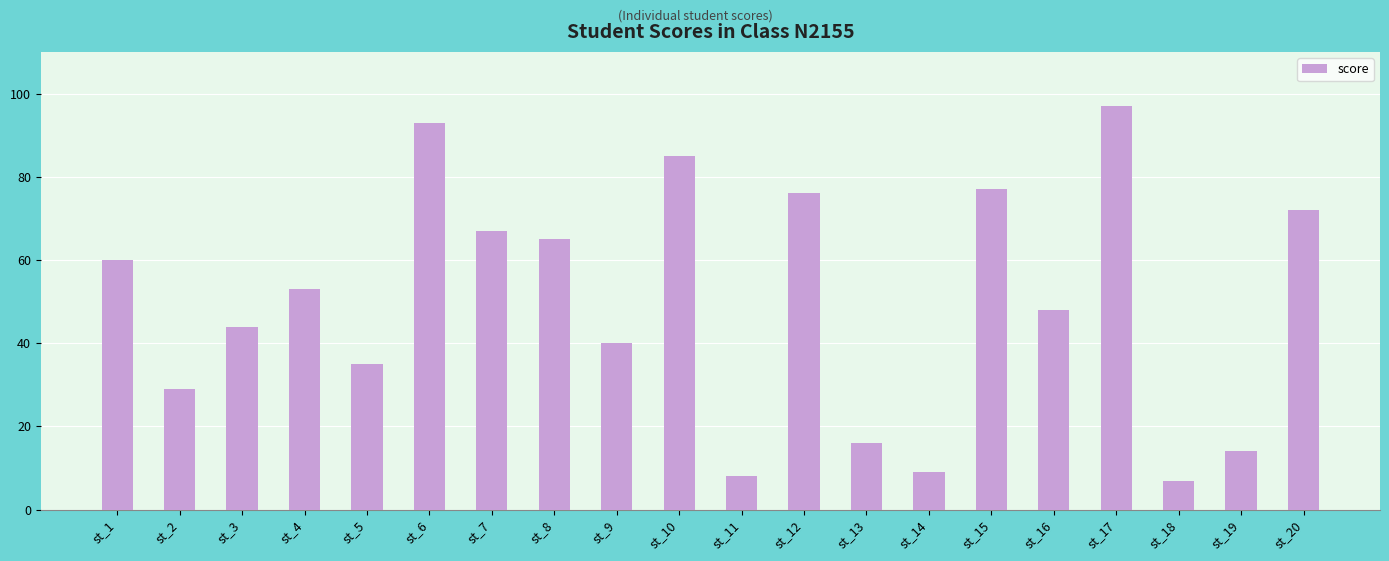

Are the bars grouped side by side (vs. stacked)?

No